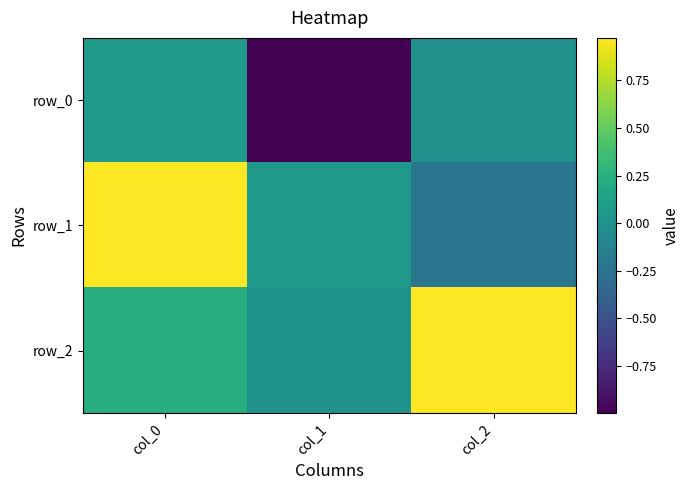

Reading right to left, what are all the values shown in this chart?

row_0: -0.0	-1.0	0.1
row_1: -0.2	0.1	1.0
row_2: 1.0	0.0	0.2